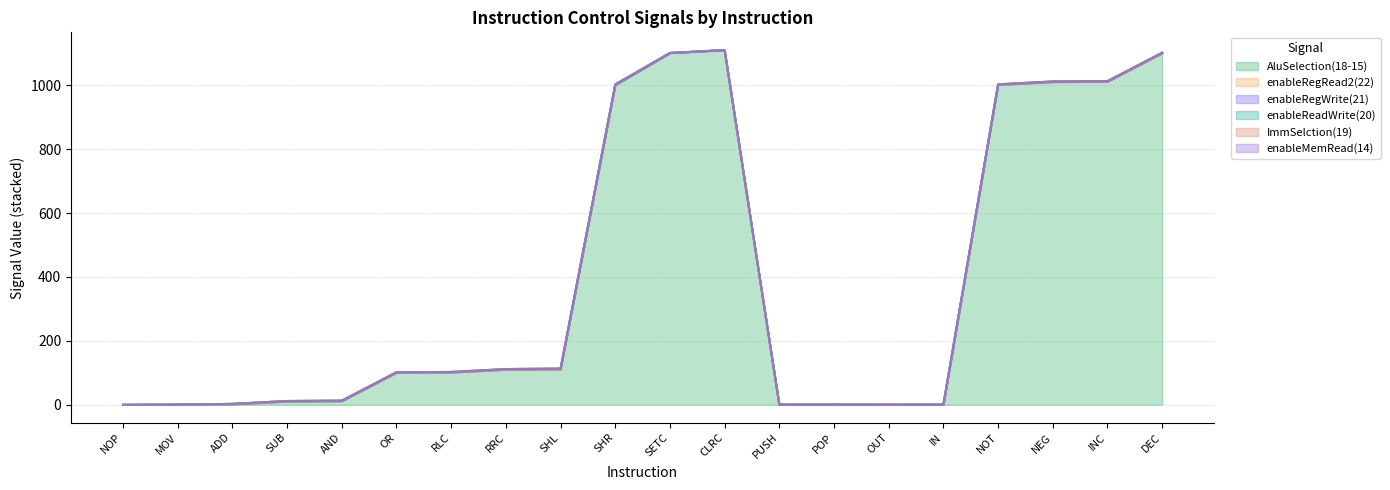

What position from the right is NEG?

3